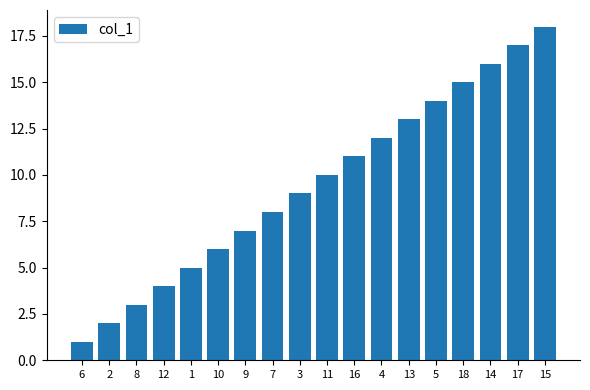

The value at 5 is 14. True or false?

True